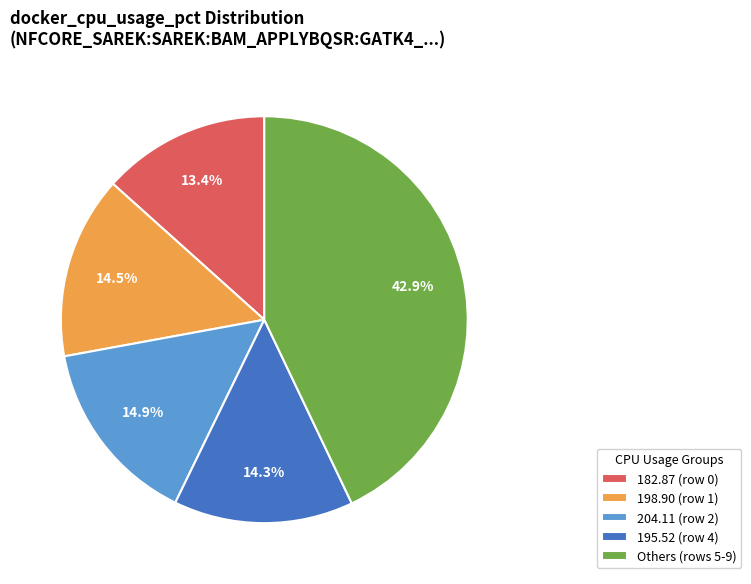

Is the sum of Others (rows 5-9) and 182.87 (row 0) greater than half?

Yes